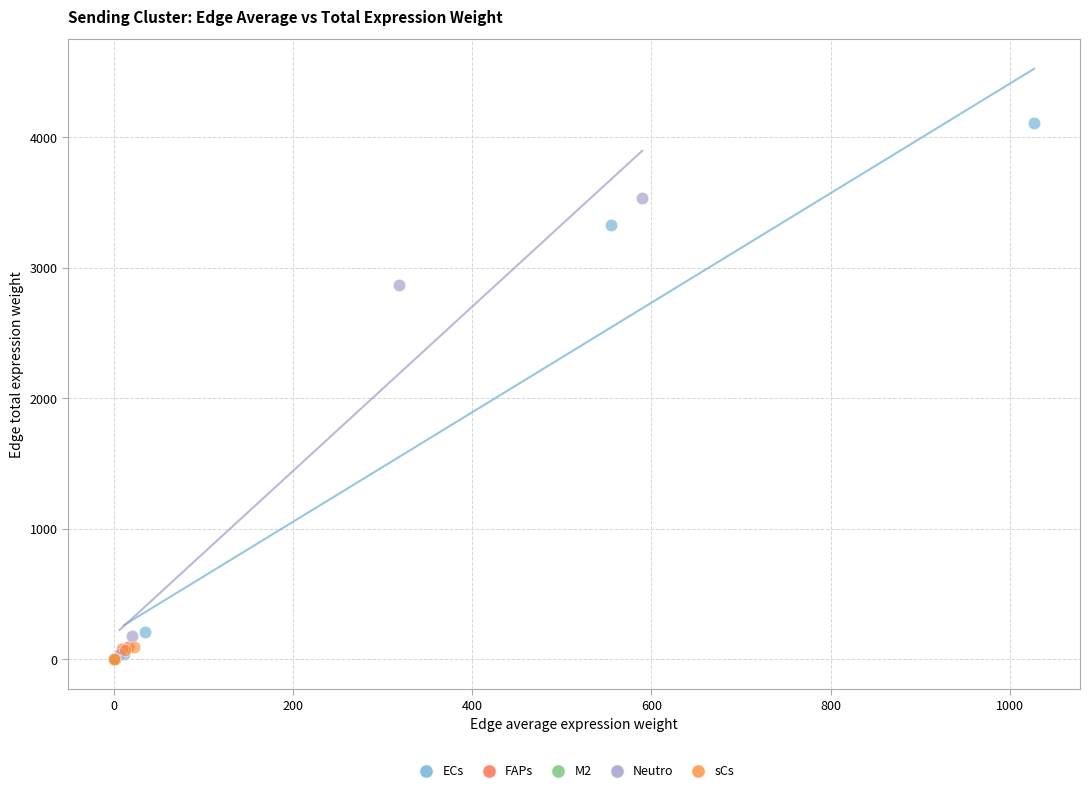

Which series reaches the maximum Y coordinate?

ECs